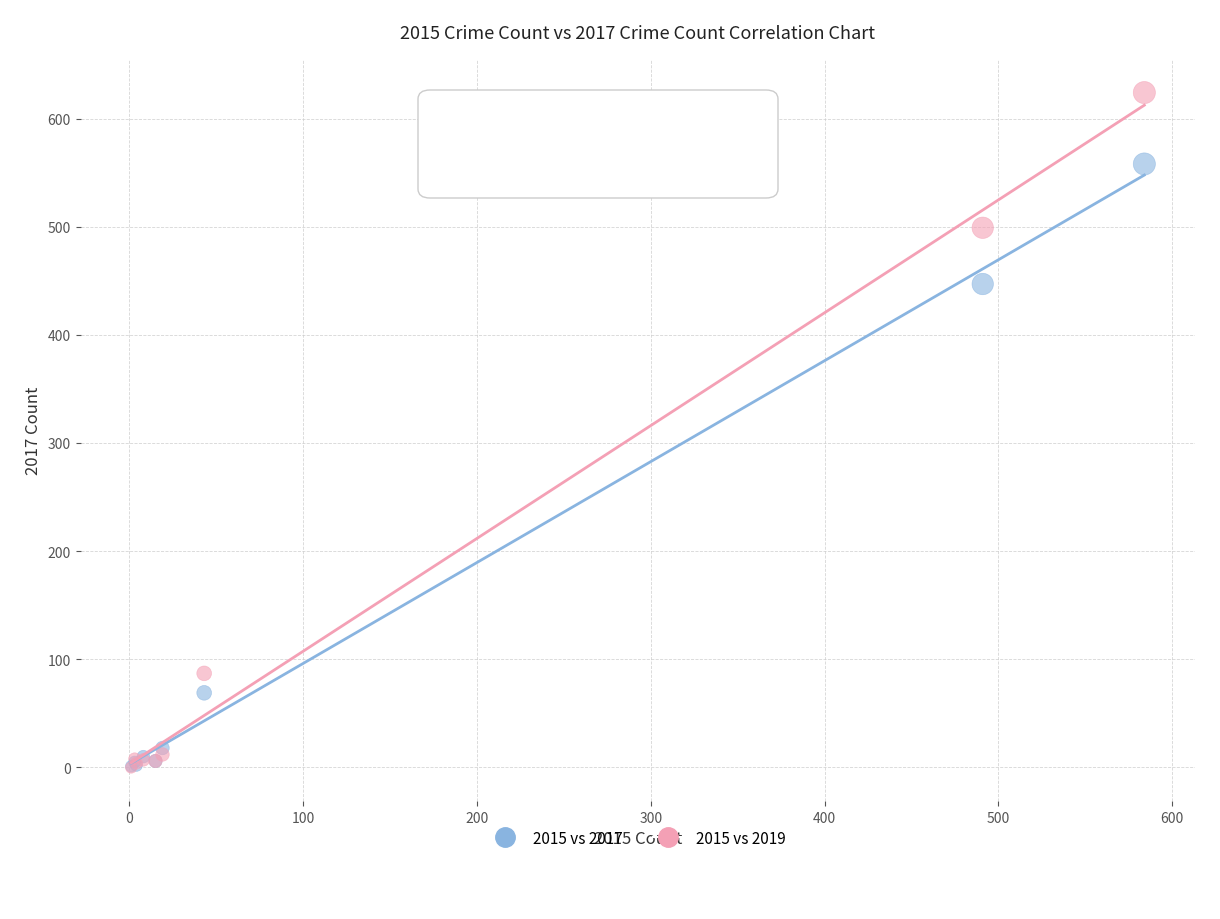

Across all series, what Y value is closest to 312?

447